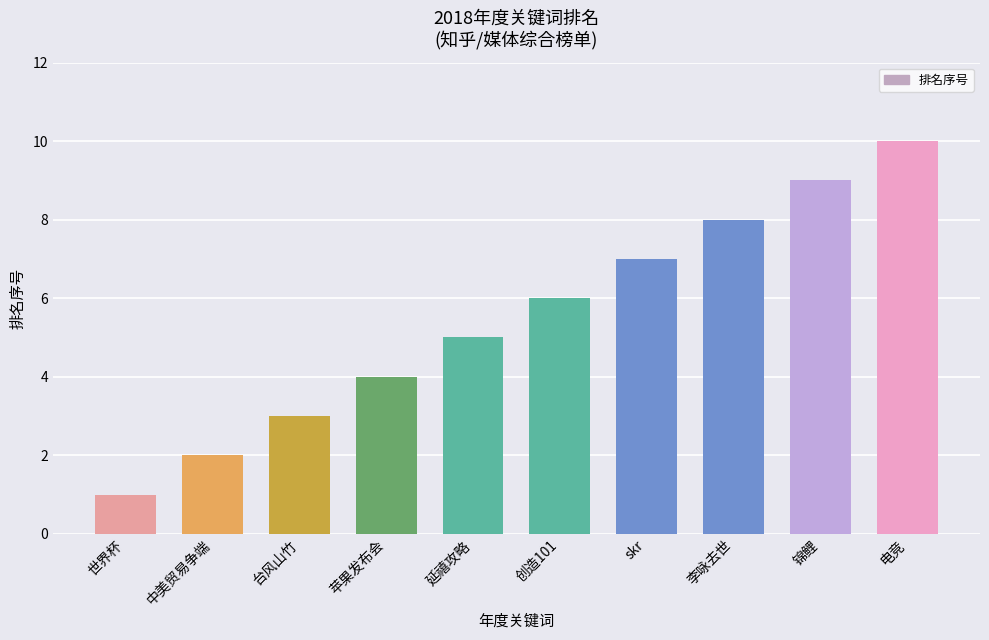

What is the sum of all values?

55